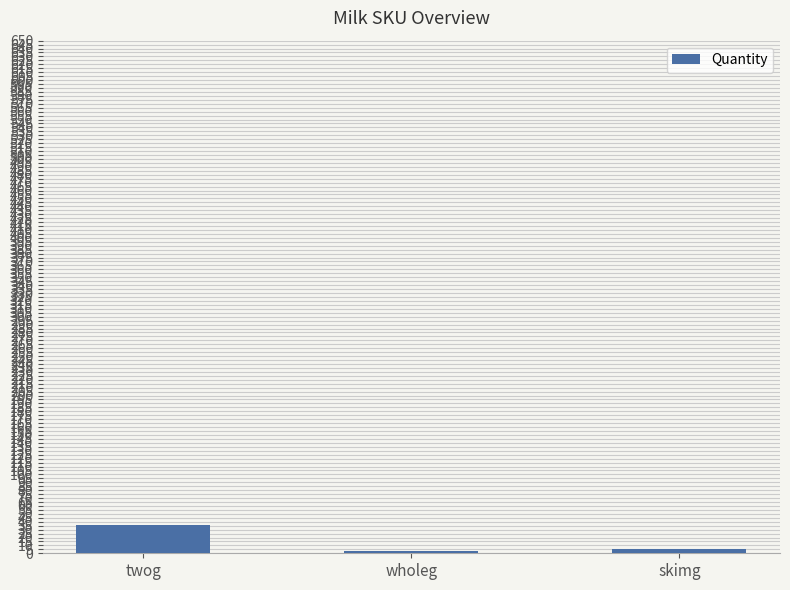

Between wholeg and twog, which is larger?

twog